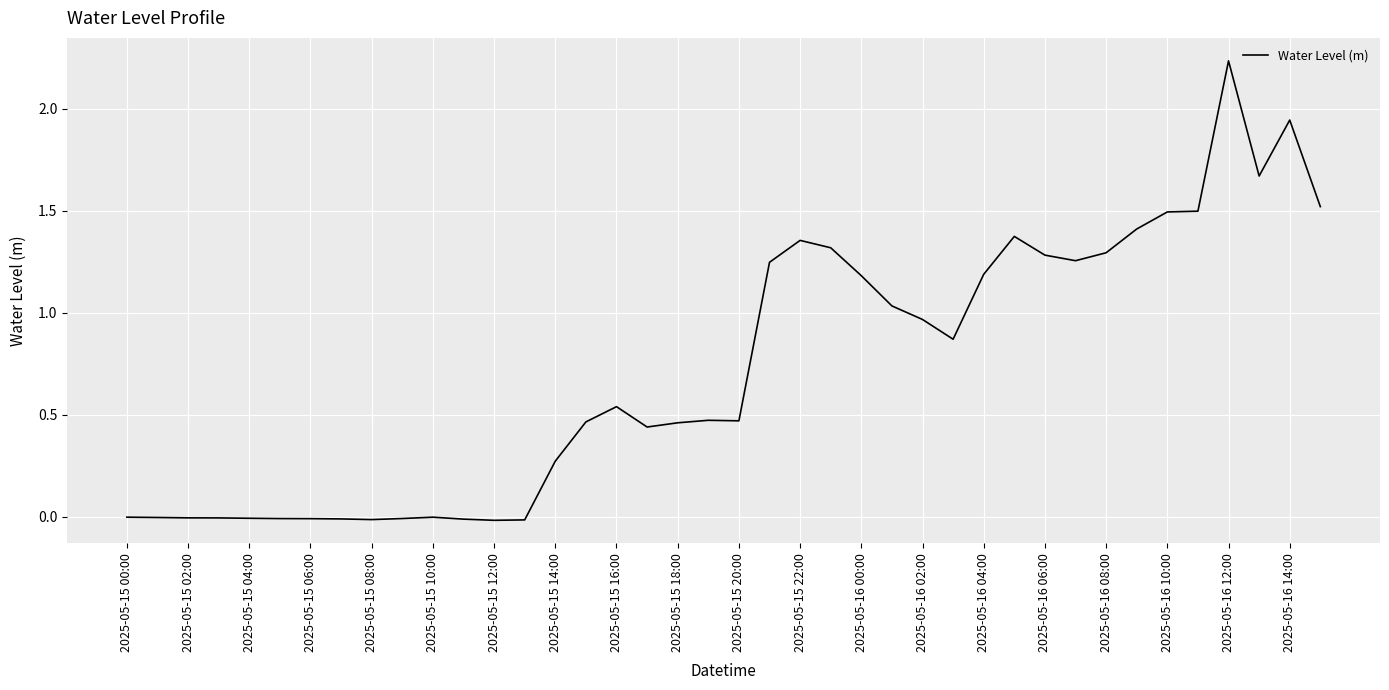

What is the difference between the maximum and minimum values?

2.3